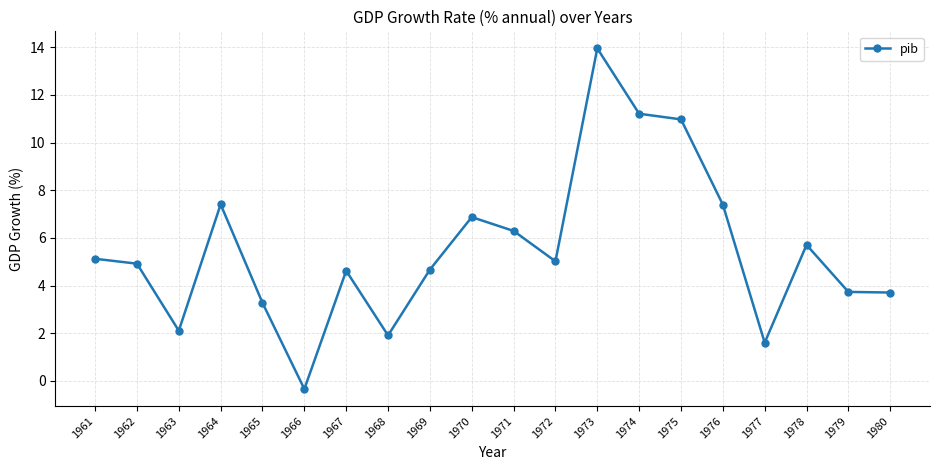

Does the chart have visible grid lines?

Yes